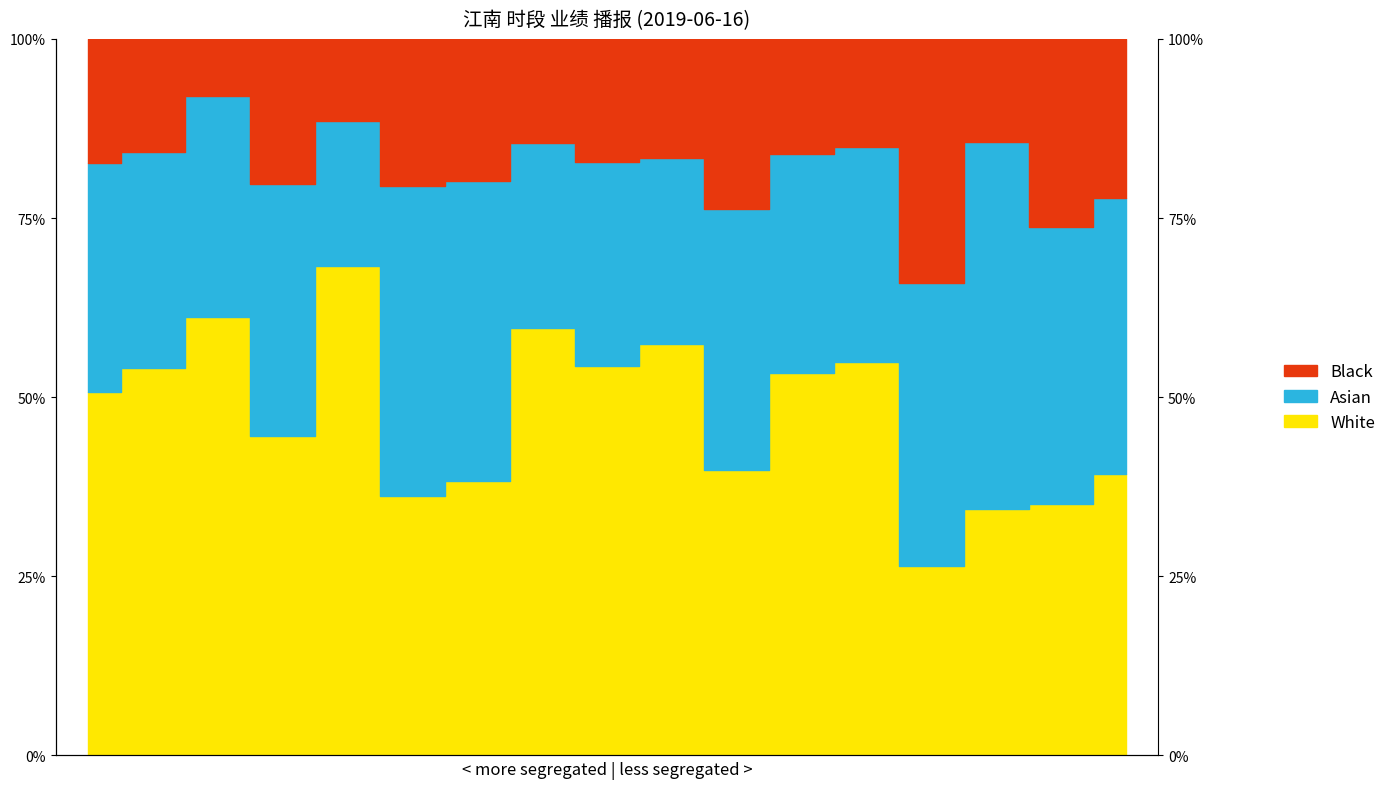

At which category is the sum across all series the highest?

4